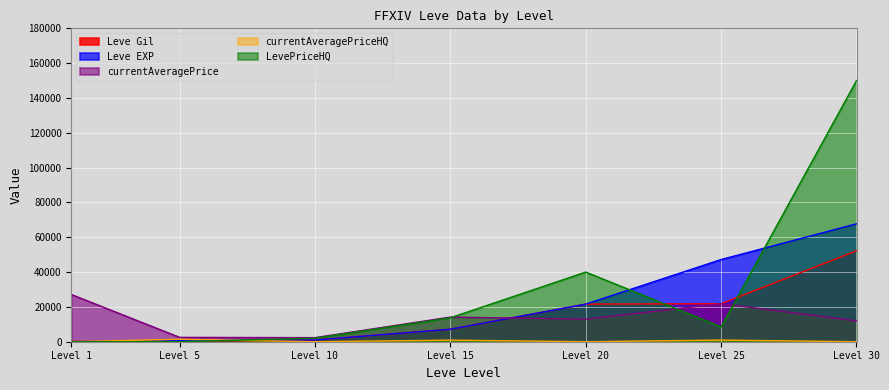

How many data points in currentAveragePrice are less than 12960?

3